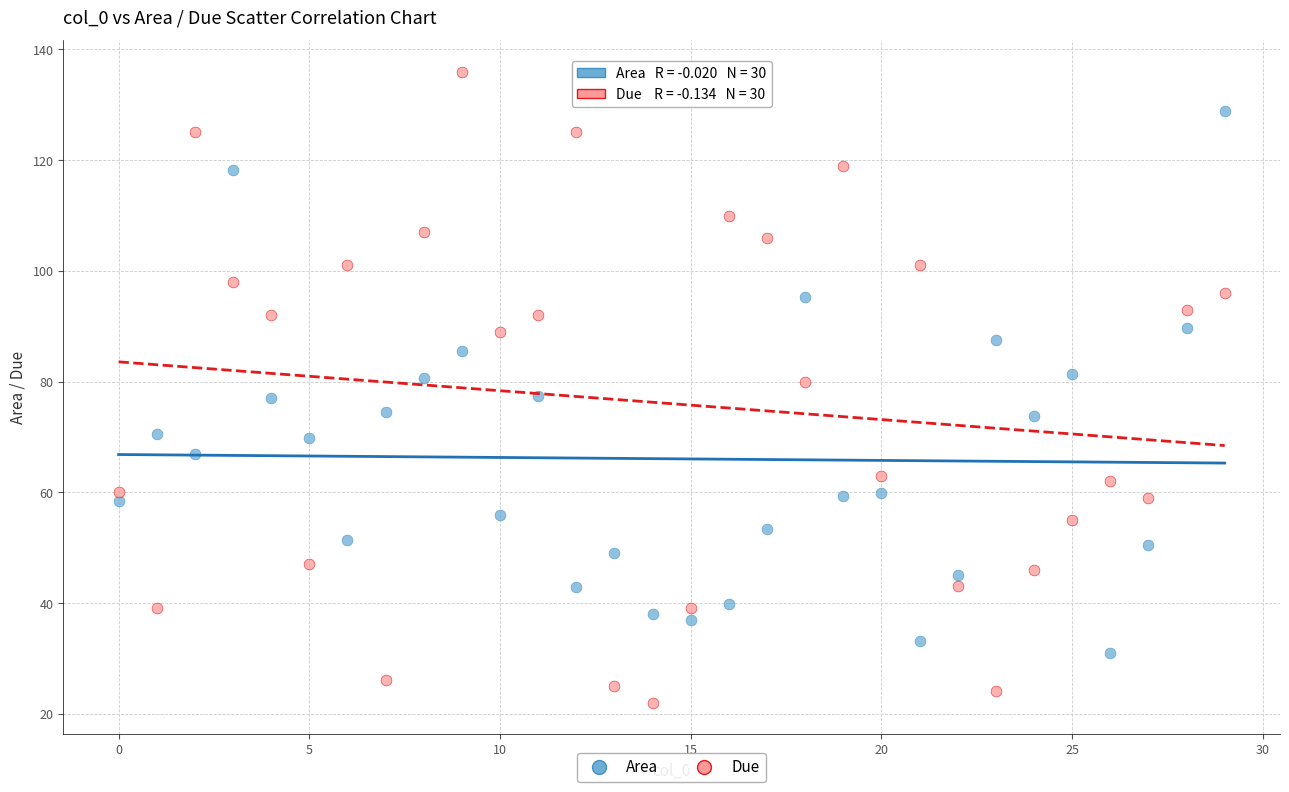

Which series contains the highest Y value?

Due